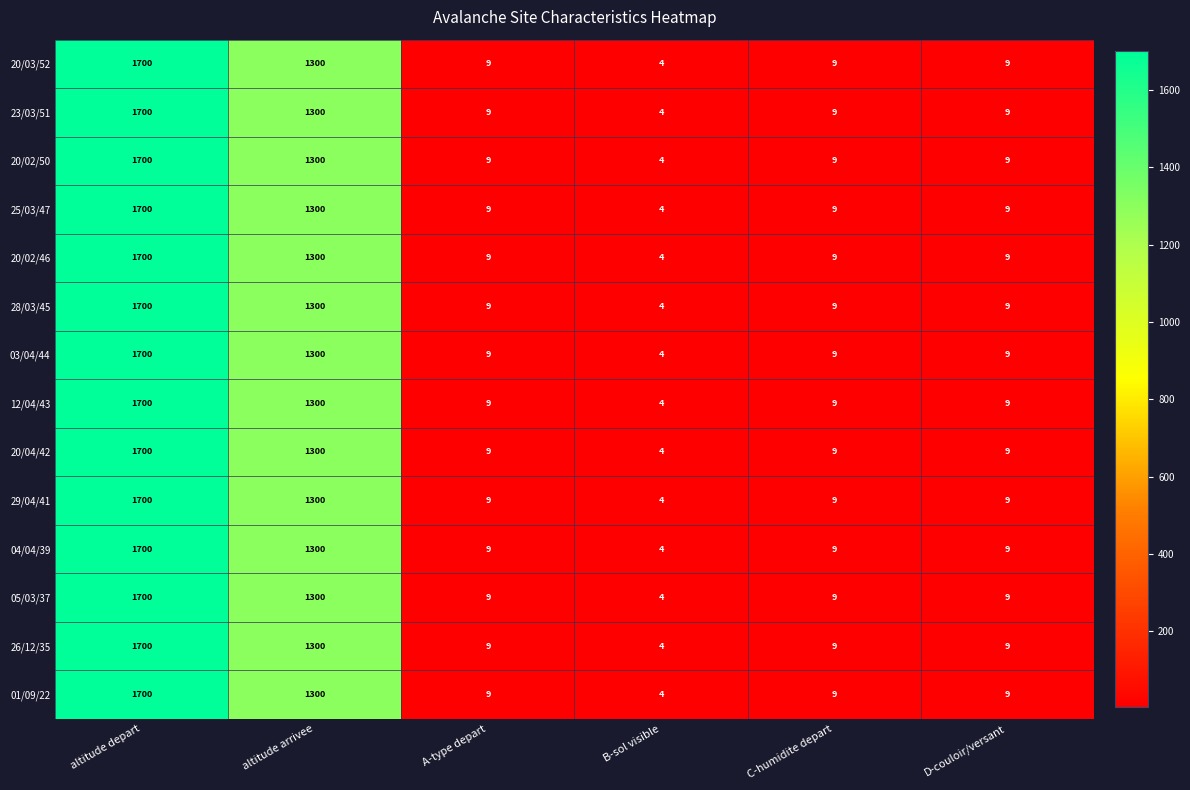

At which category is the sum across all series the highest?

altitude depart